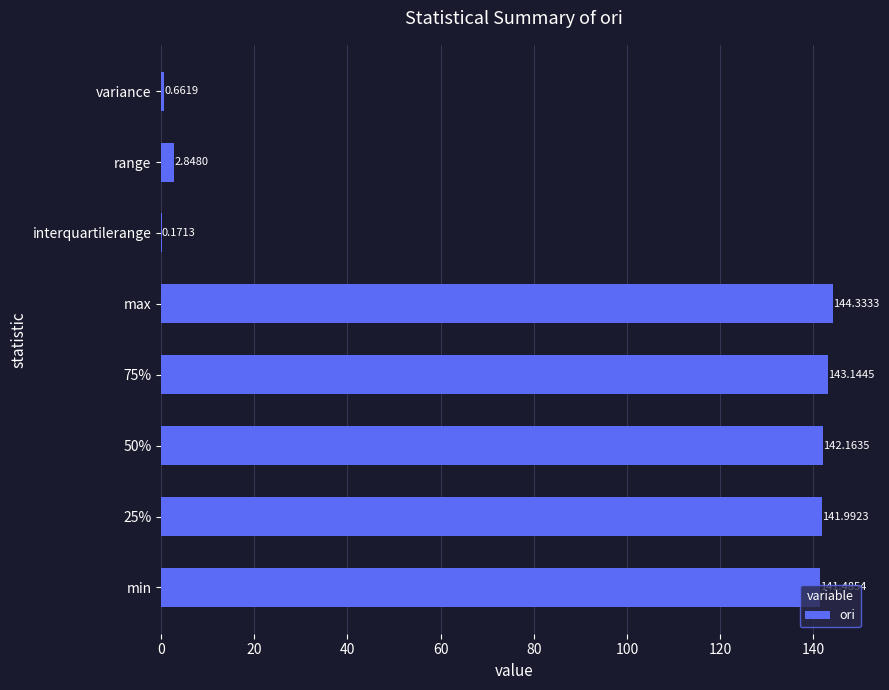

What is the sum of the values at 50% and variance?

142.8